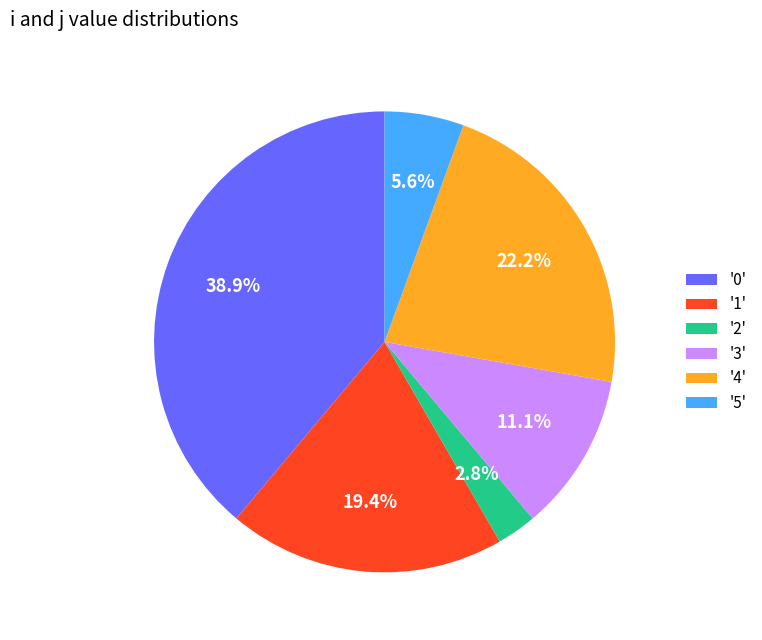

How many segments does this pie chart have?

6